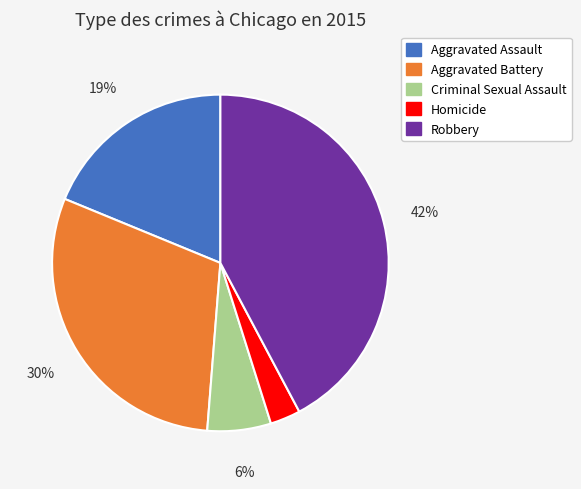

To the nearest percent, what is the average slice percentage?

20%